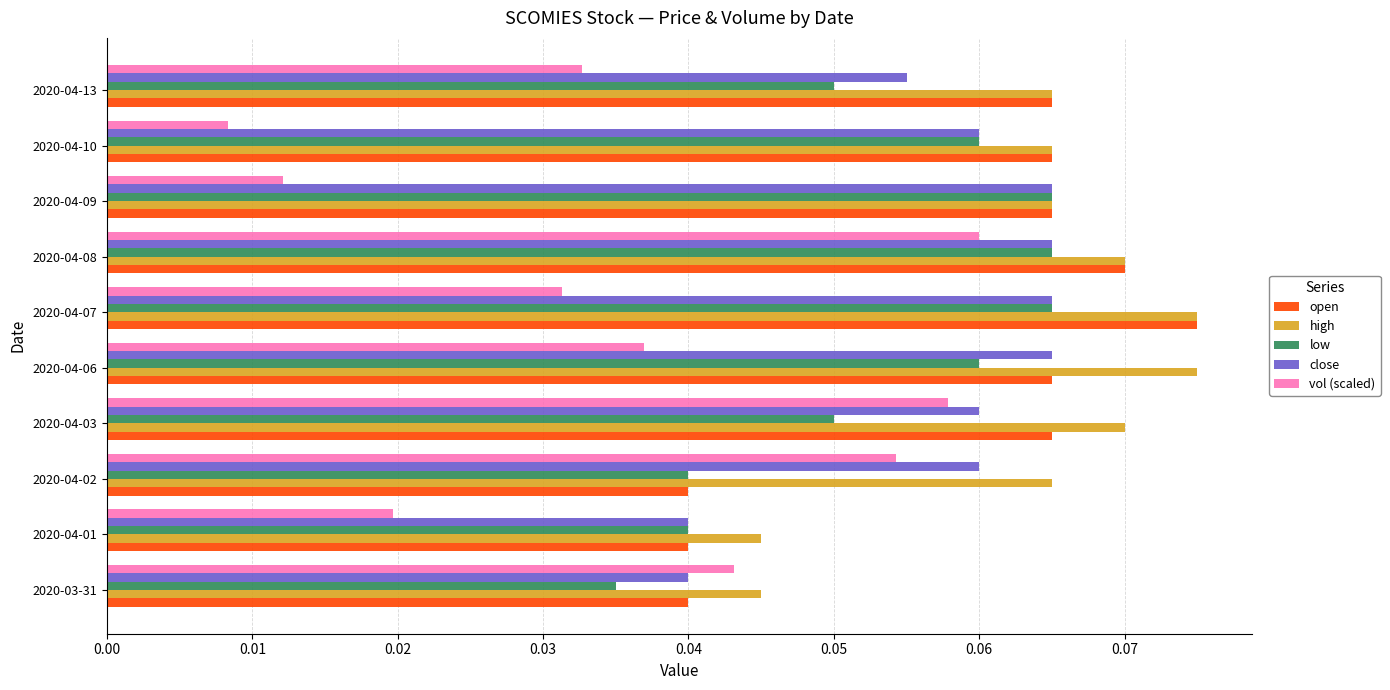

Which series has the largest total across all categories?

high